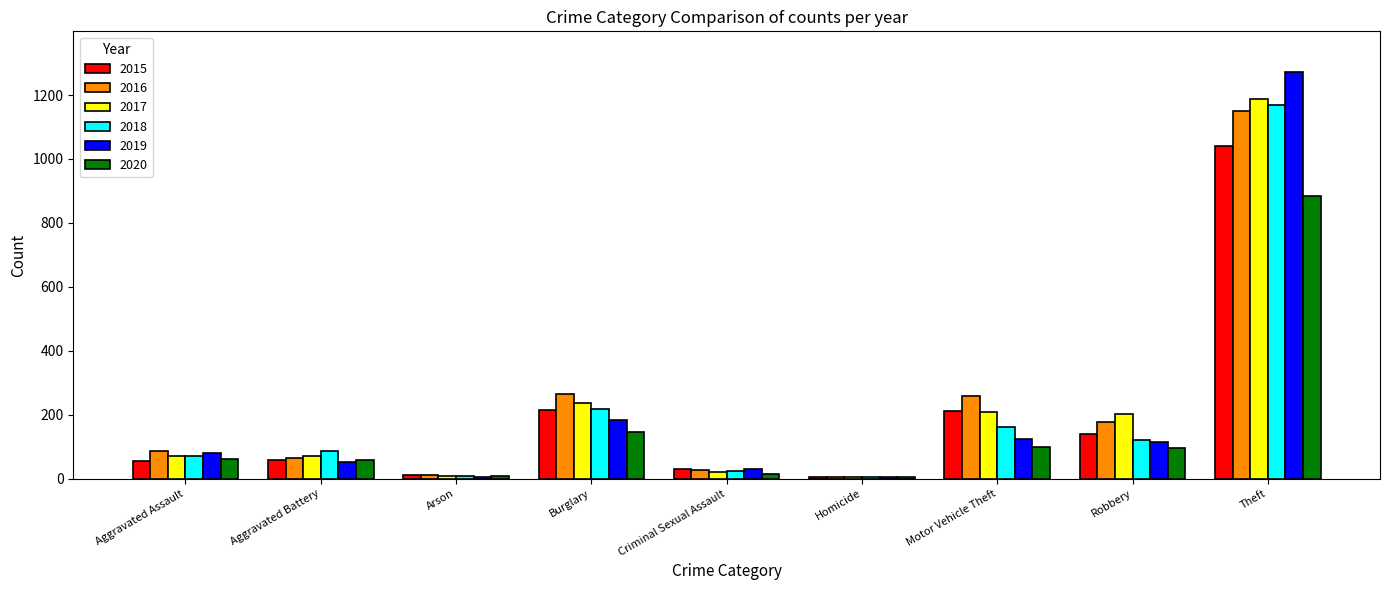

Between Motor Vehicle Theft and Theft, which series saw the biggest shift?

2019